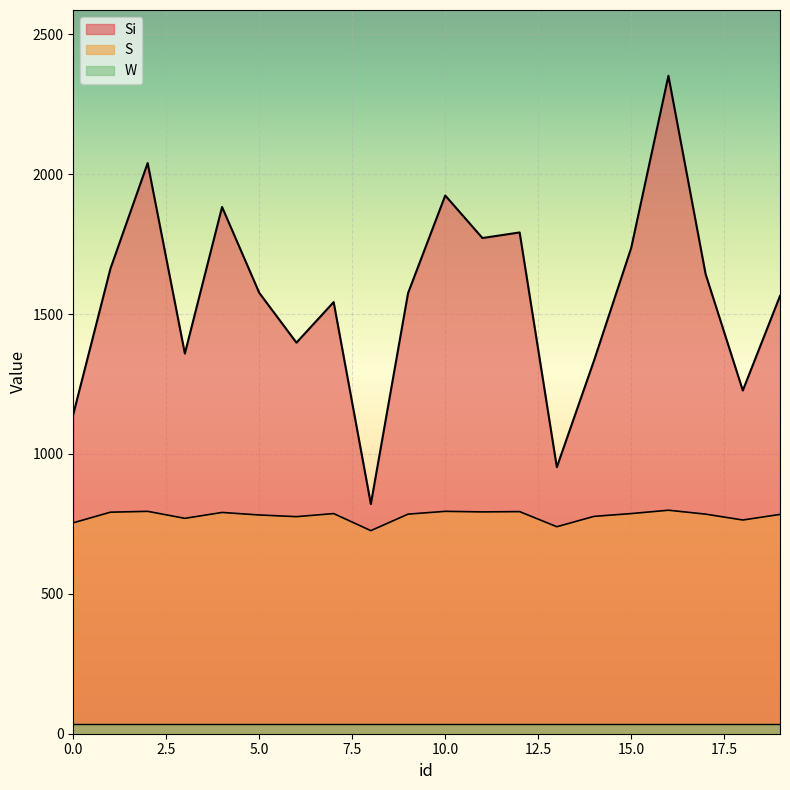

True or false: Si and S intersect in this chart.

False